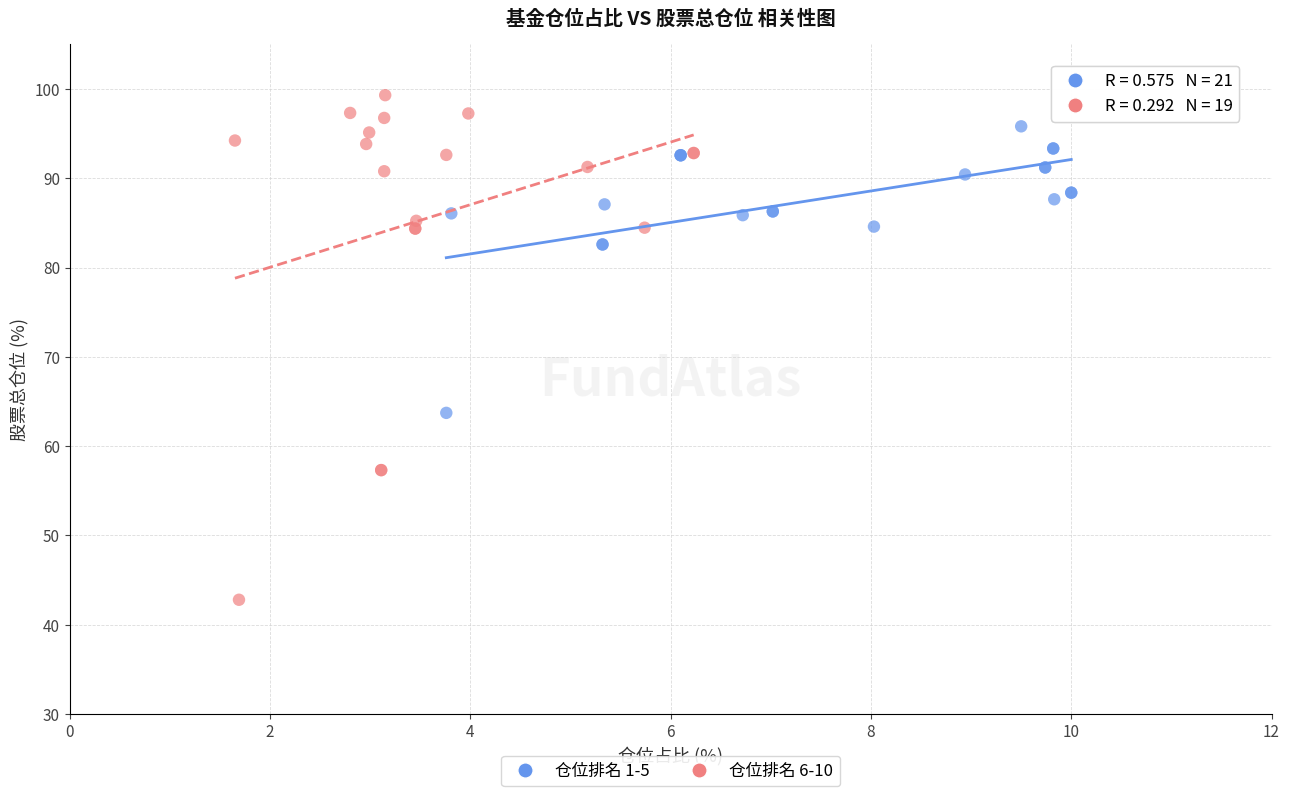

Which series reaches the maximum Y coordinate?

仓位排名 6-10